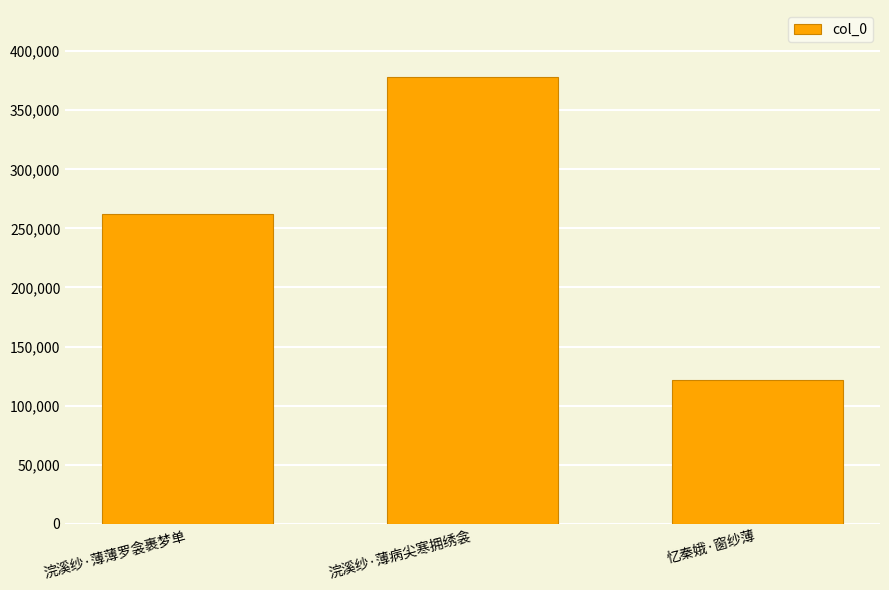

At which category does the chart reach its minimum across all series?

忆秦娥·窗纱薄